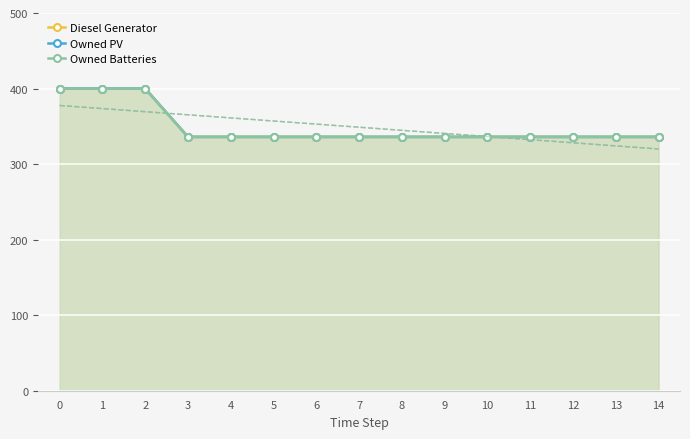

What is the total value across all series at 12?

1008